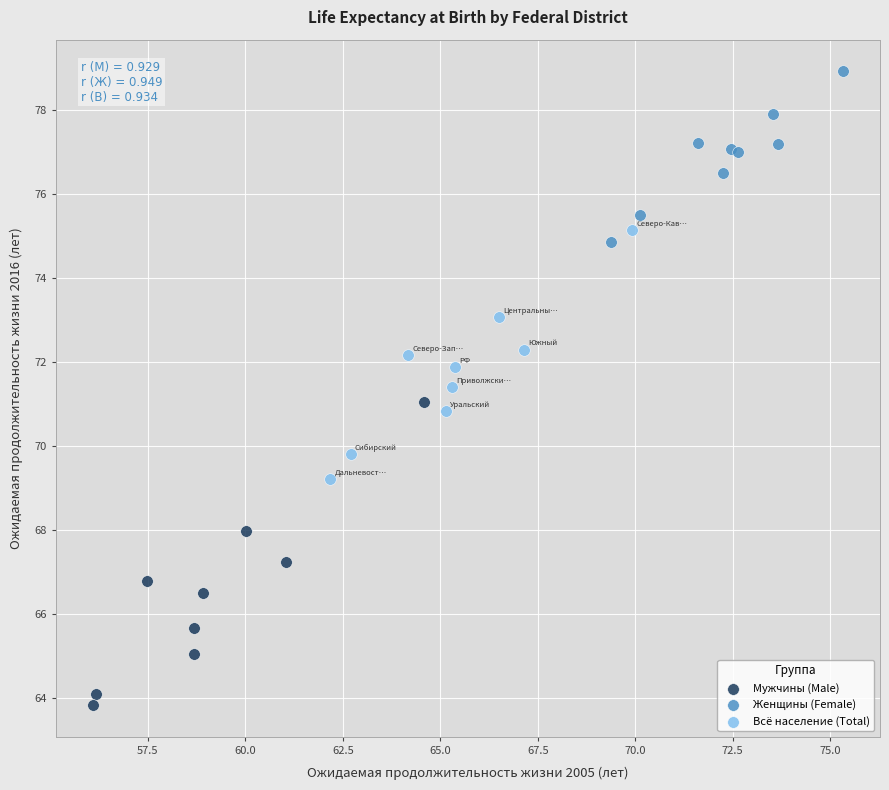

Which series reaches the maximum Y coordinate?

Женщины (Female)